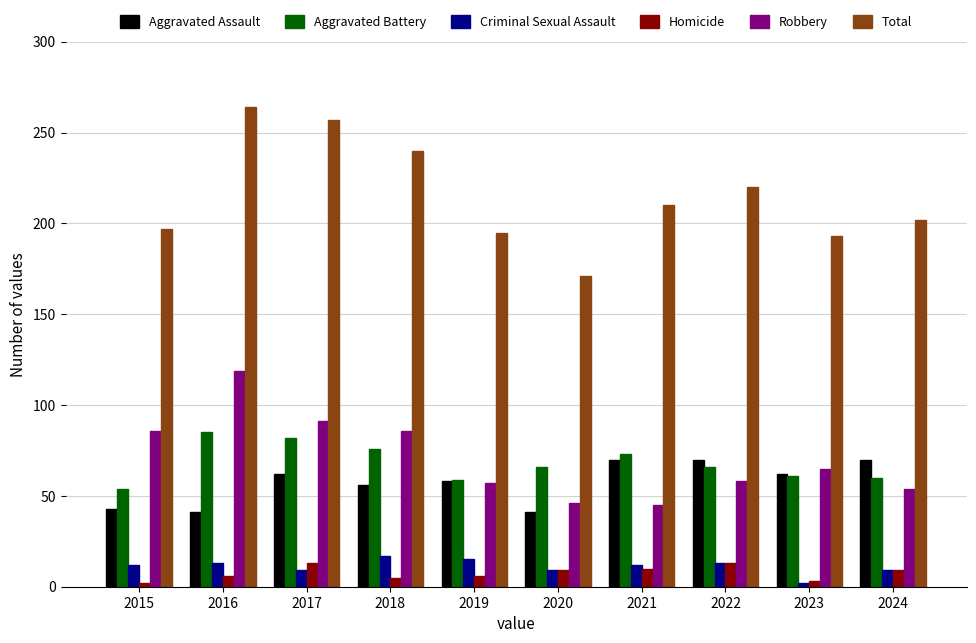

Which series has the widest spread of values?

Total